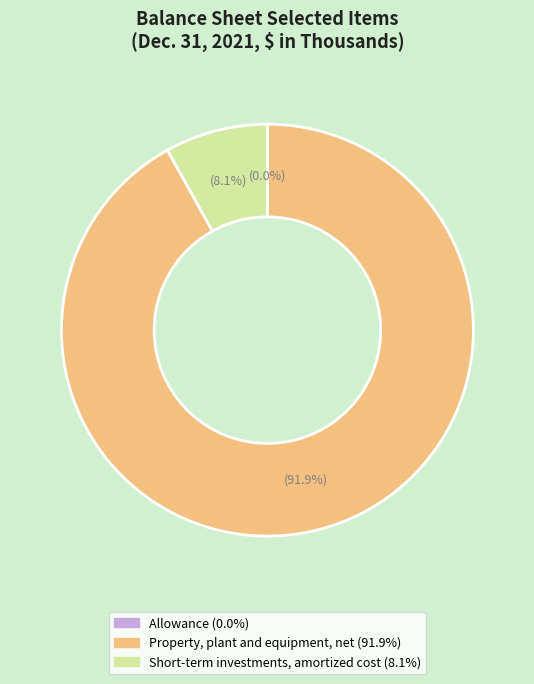

What percentage do Short-term investments, amortized cost and Property, plant and equipment, net together represent?

100.0%